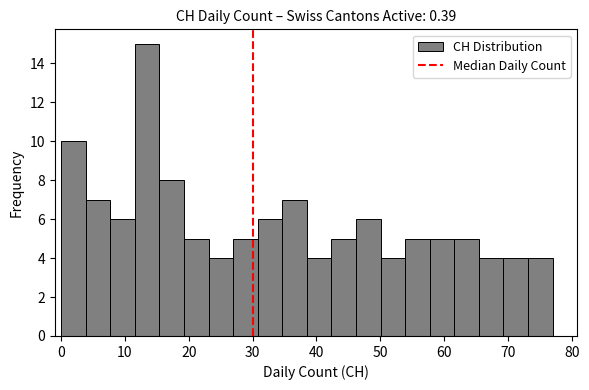

Around what value on the x-axis is the tallest bar? Give the approximate position of its centre, as read against the axis.

13